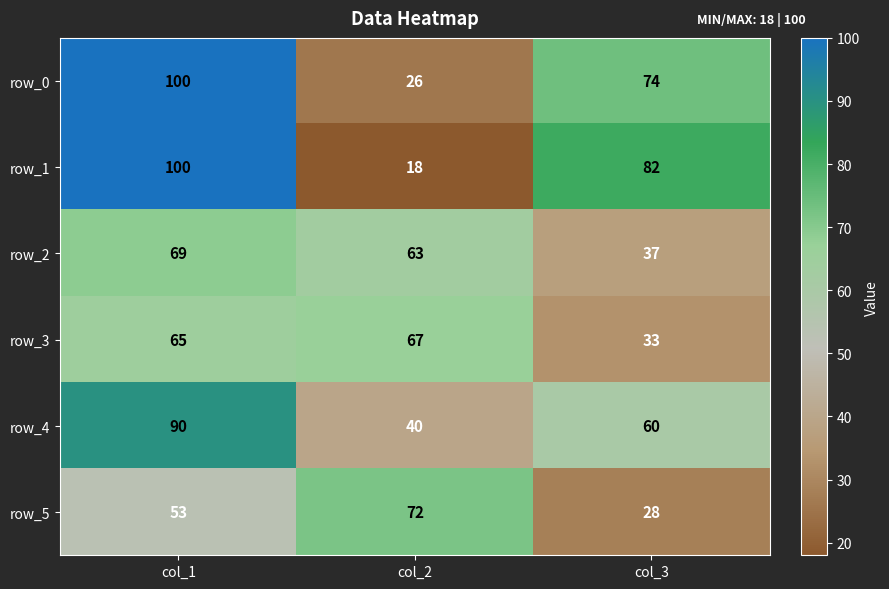

At how many categories does at least one series exceed 30?

3